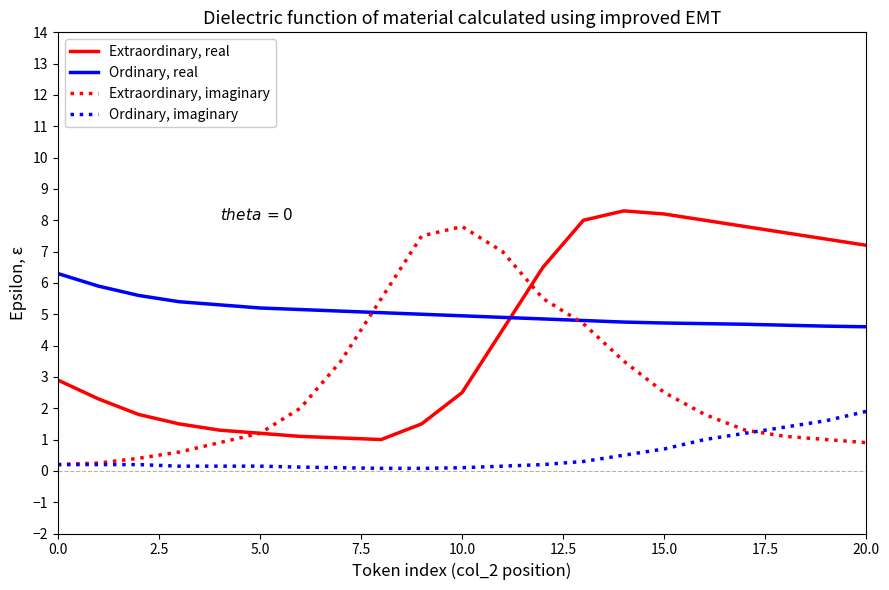

List the series in order of their overall mean, highest first.

Ordinary, real, Extraordinary, real, Extraordinary, imaginary, Ordinary, imaginary